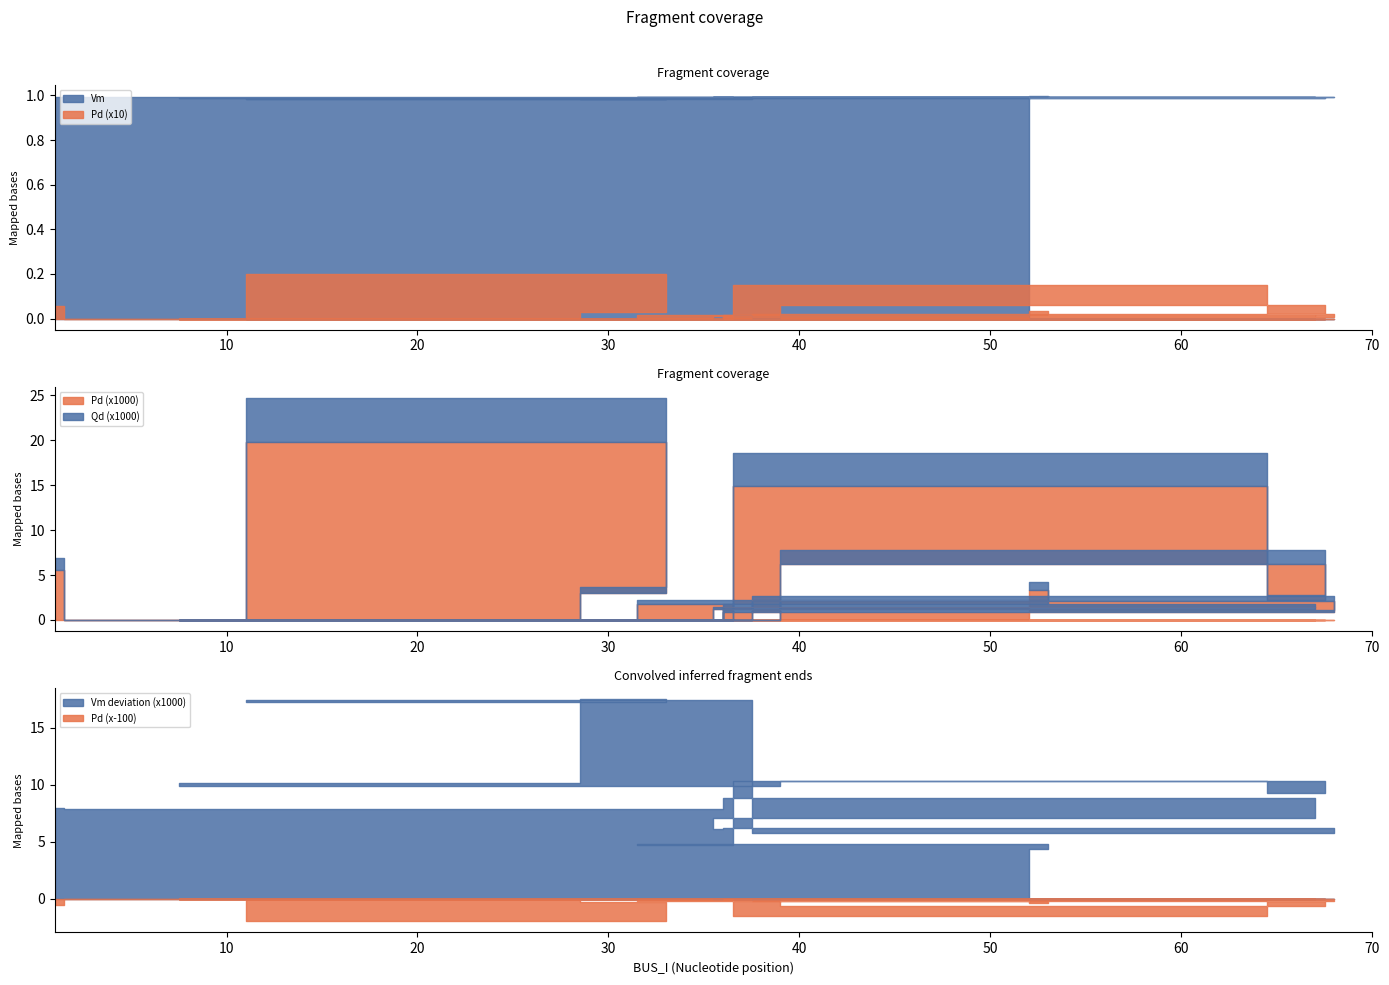

What position from the right is 1?

19